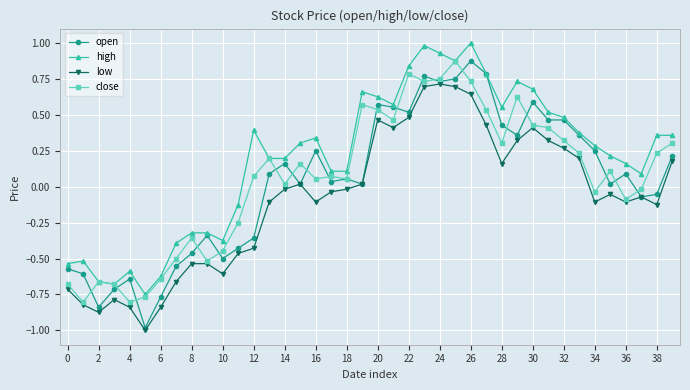

Which series has the widest spread of values?

open